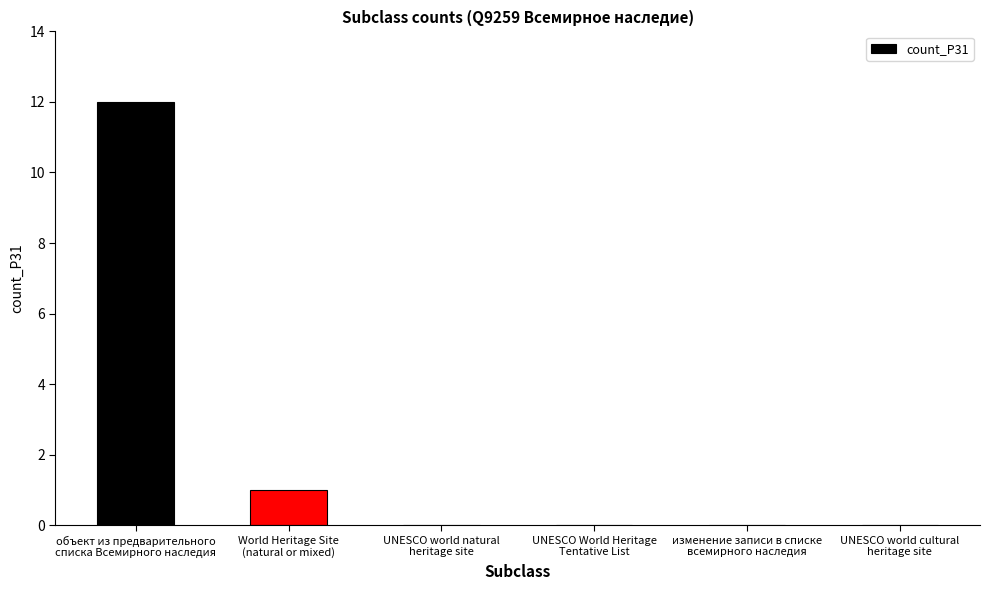

What is the maximum value shown in the chart?

12